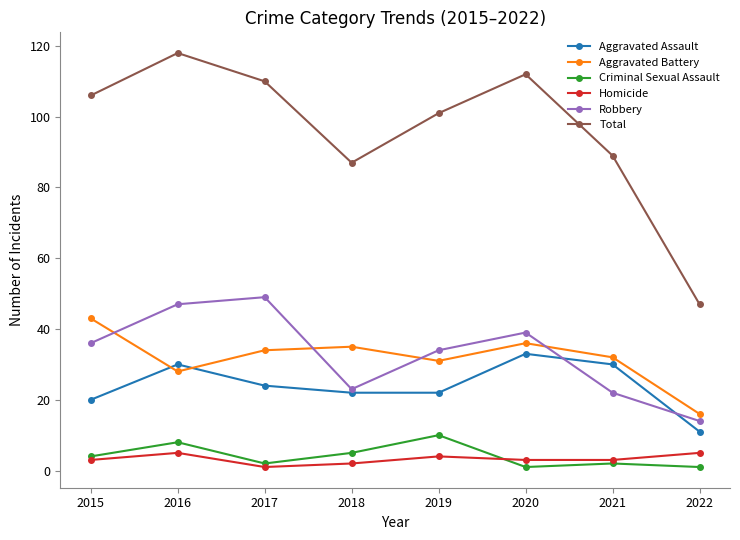

At which category does Aggravated Assault reach its first local peak?

2016